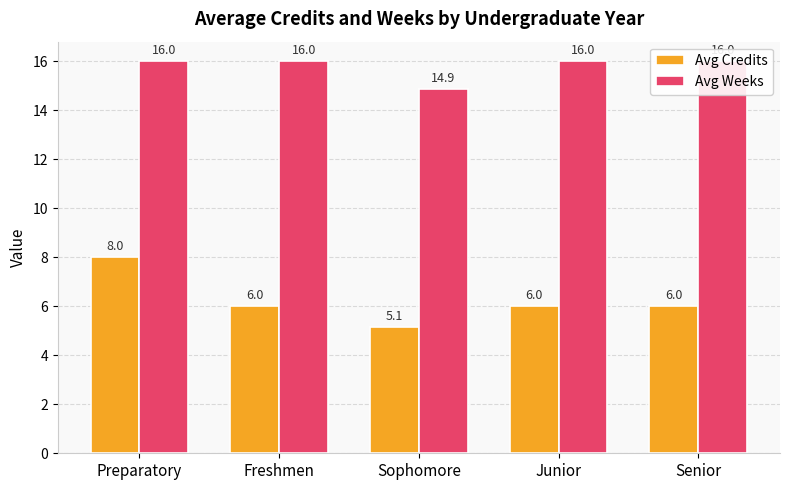

Rank the categories by Avg Credits value from highest to lowest.

Preparatory, Freshmen, Junior, Senior, Sophomore